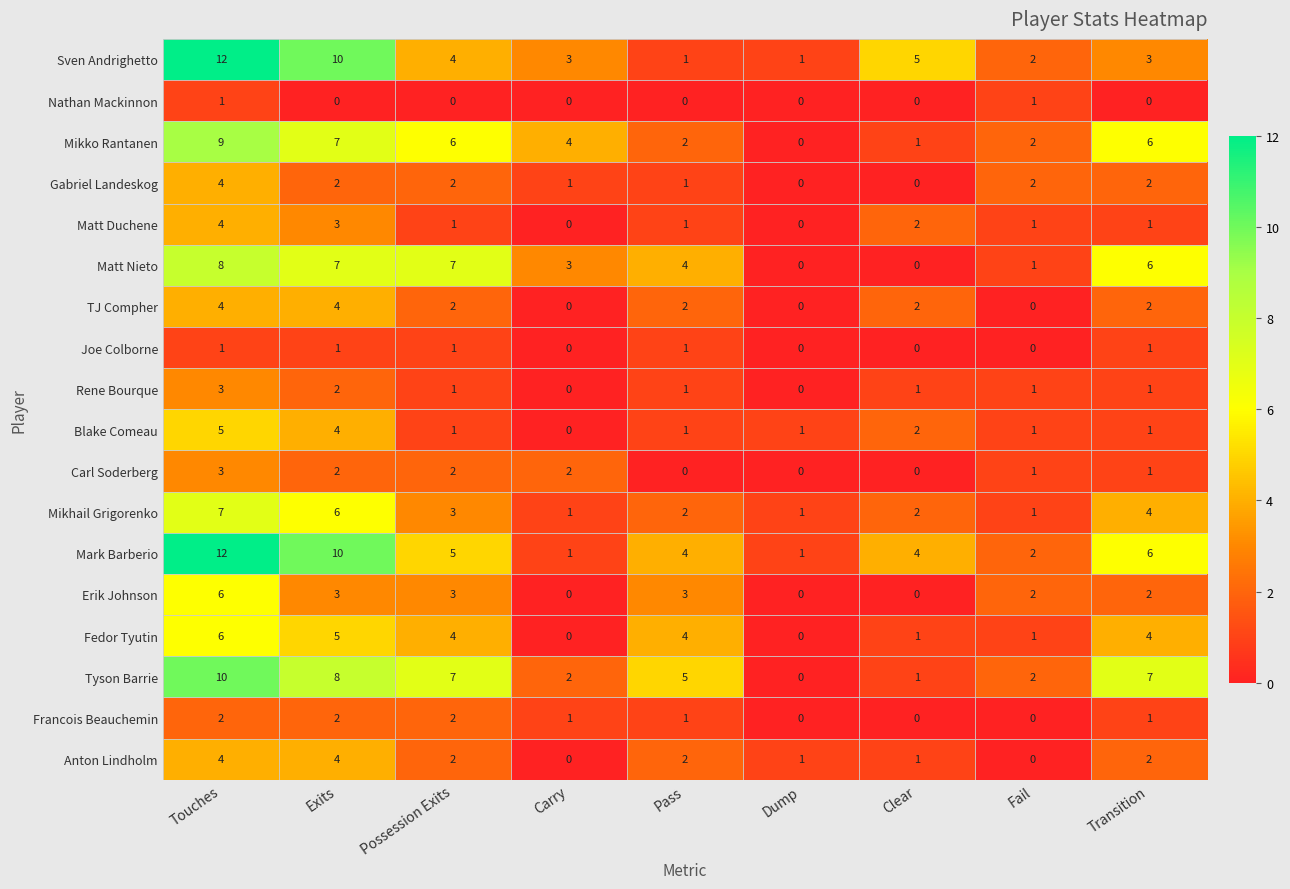

At how many categories does at least one series exceed 8?

2